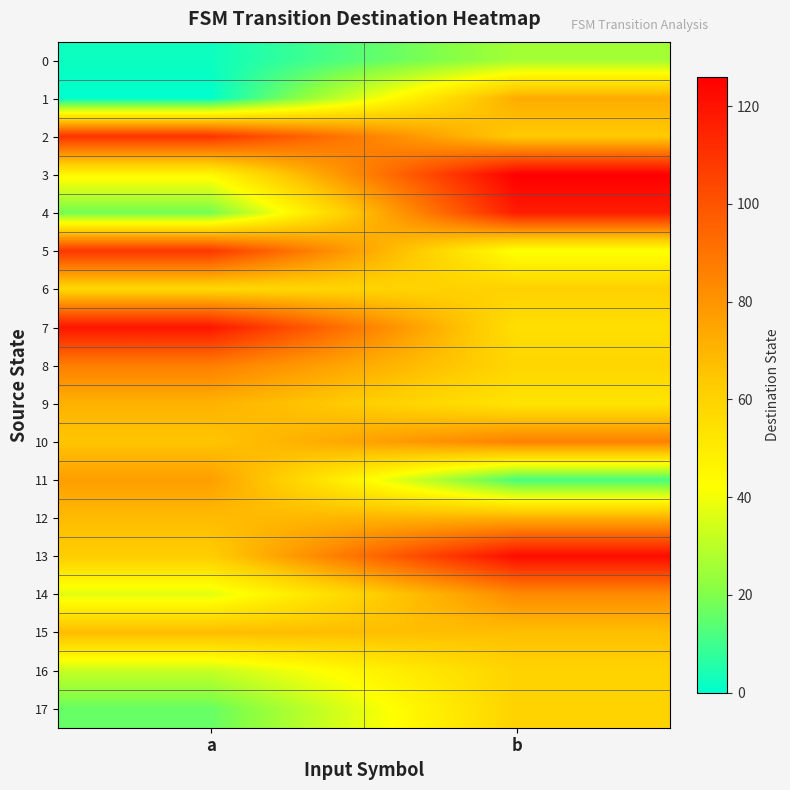

Which series changed the most between a and b?

4